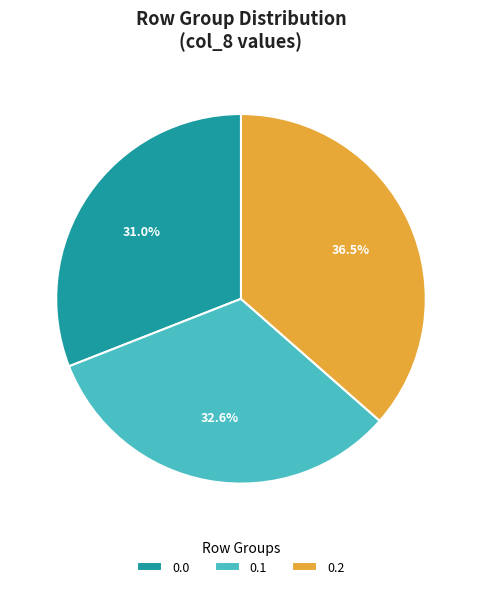

Rank the categories by value from highest to lowest.

0.2, 0.1, 0.0